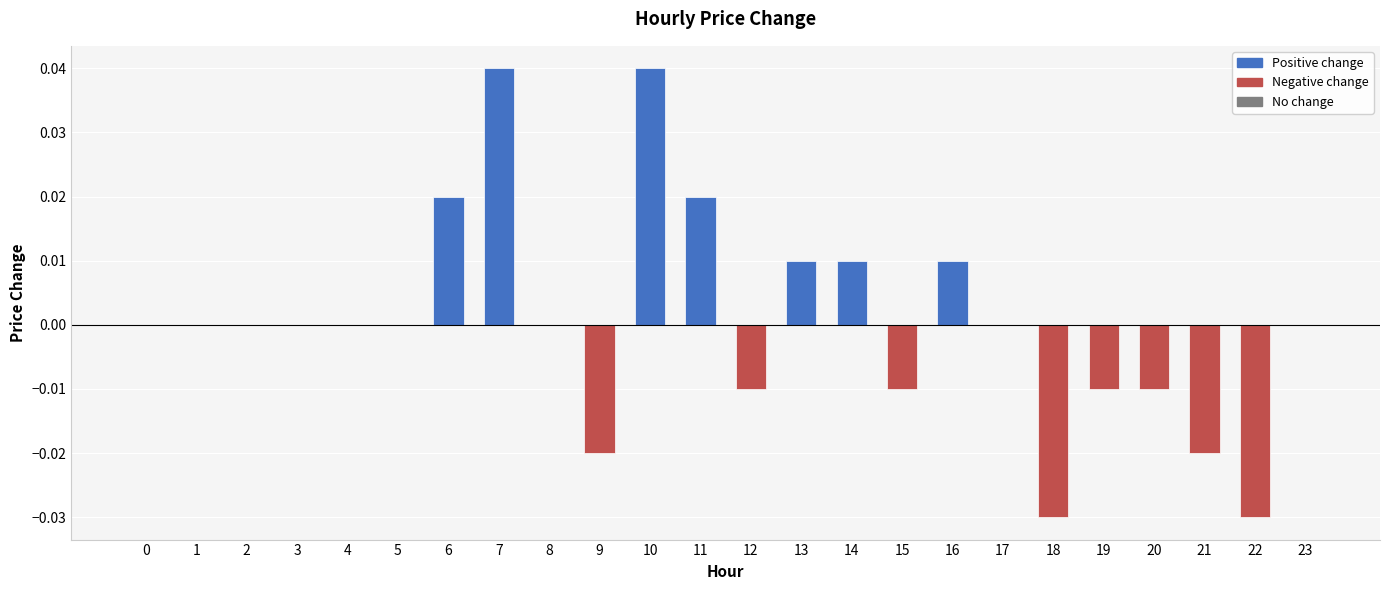

Count the number of categories in the chart.

24